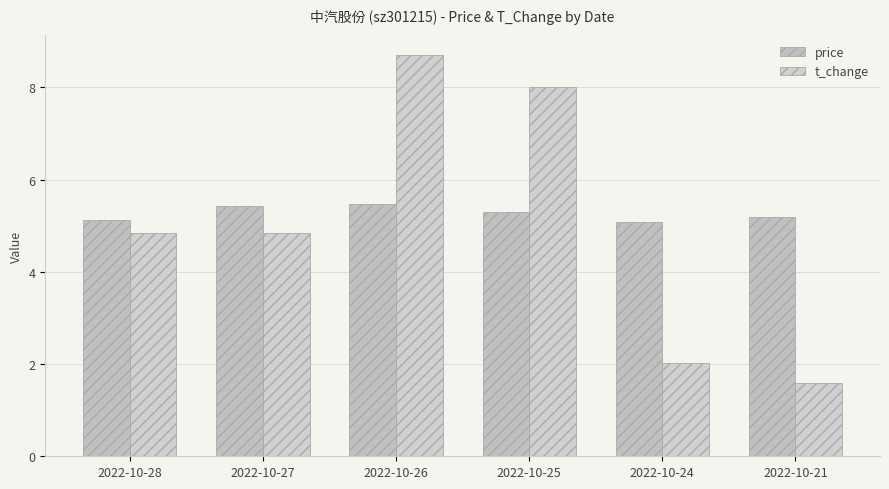

True or false: price has a value of 1.7 at 2022-10-21.

False